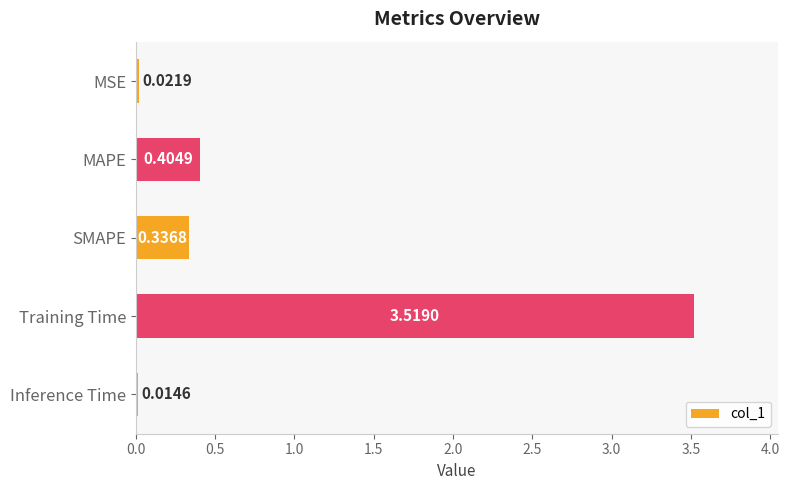

Does the chart contain stacked bars?

No